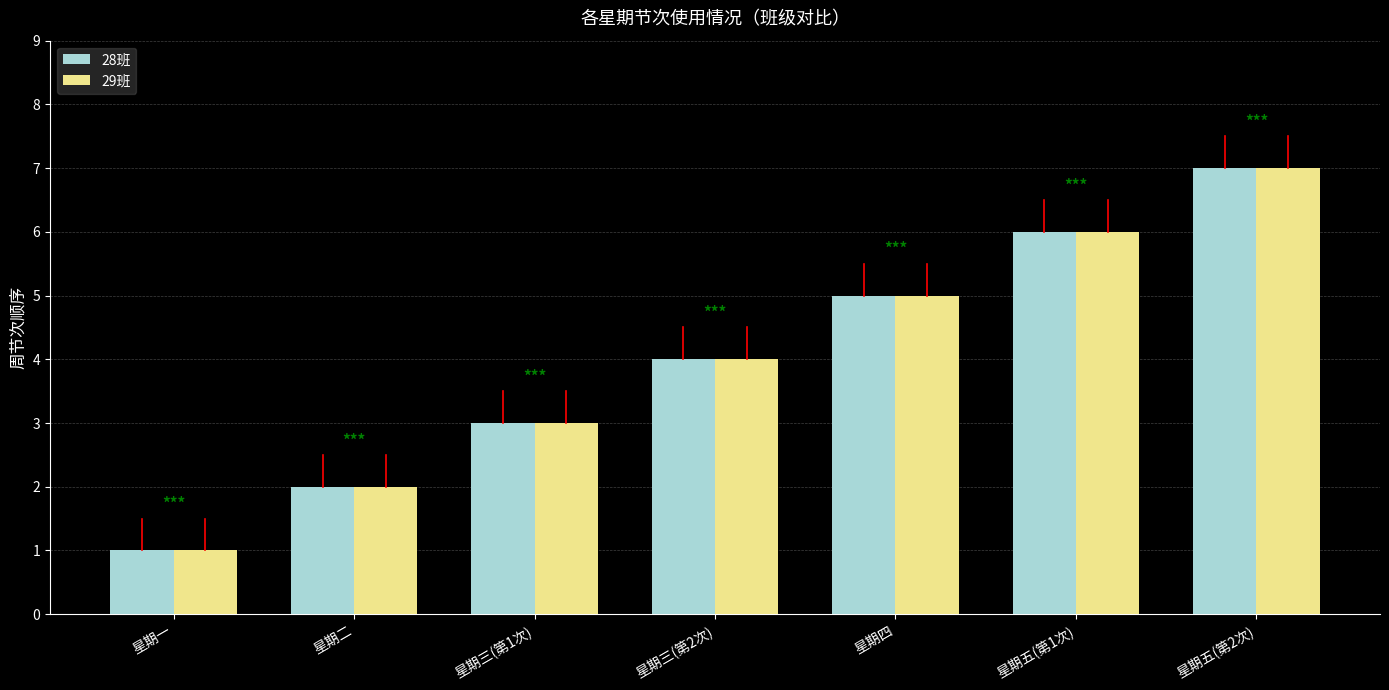

True or false: 28班 has a value of 7 at 星期五(第2次).

True